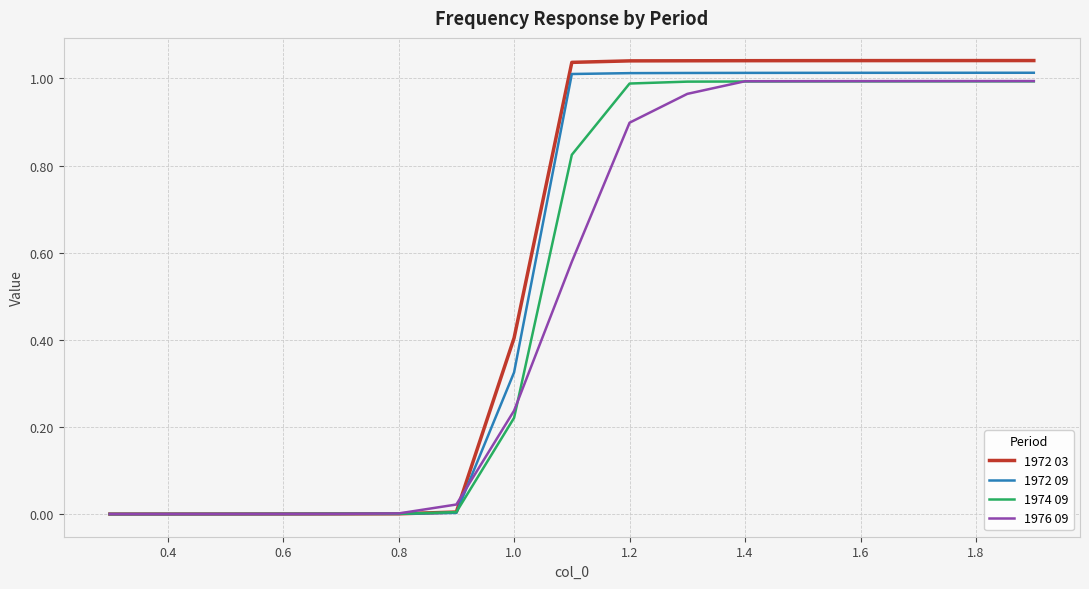

Which series has the widest spread of values?

1972 03